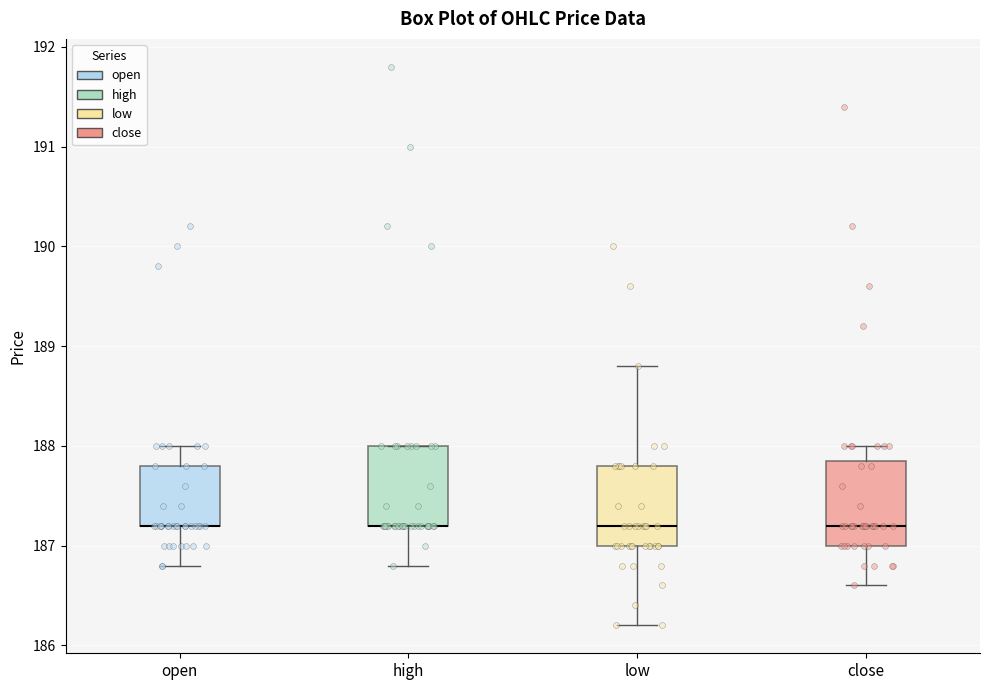

Reading left to right, transcribe this box plot: for each box, give where its median line is, the range the box spans, and where its two whiskers end, as read against the y-axis. The values are not printed on the chart, so give them approximately, as read against the axis.

open: median 187.2 (drawn on the box's lower edge), box 187.2 to 187.8, whiskers 186.8 to 188.0
high: median 187.2 (drawn on the box's lower edge), box 187.2 to 188.0, whiskers 186.8 to 188.0
low: median 187.2, box 187.0 to 187.8, whiskers 186.2 to 188.8
close: median 187.2, box 187.0 to 187.9, whiskers 186.6 to 188.0